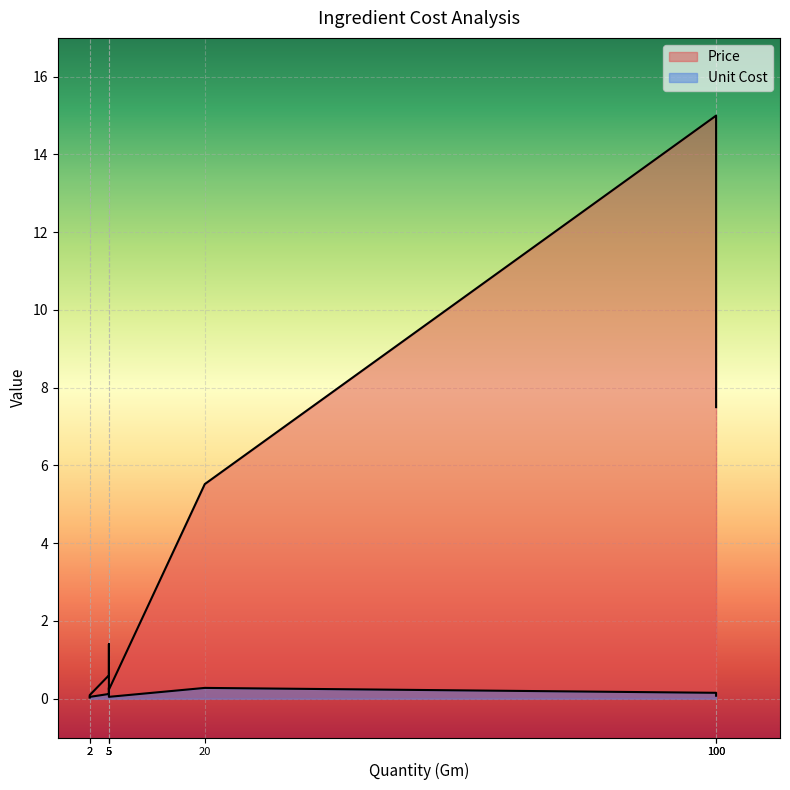

What is the maximum value for Price?

15.0